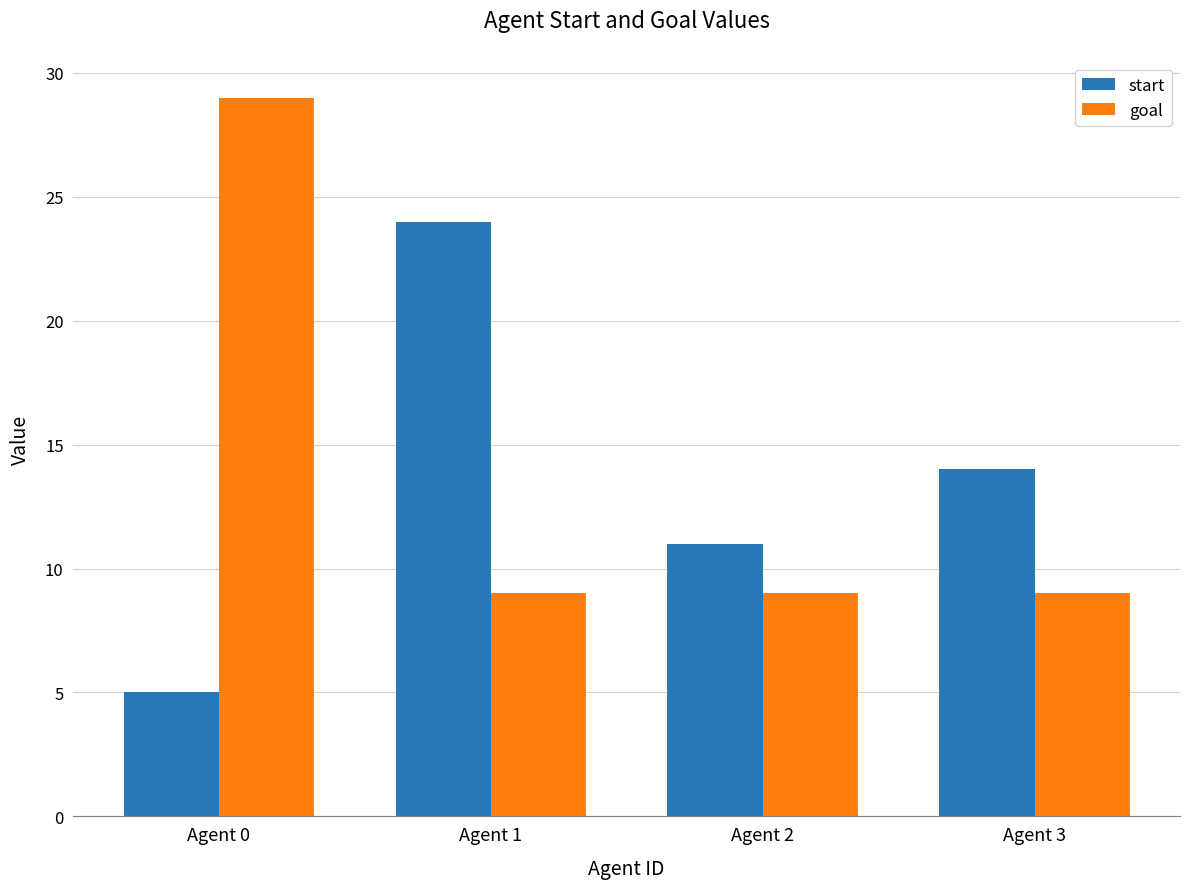

Which series changed the most between Agent 2 and Agent 3?

start